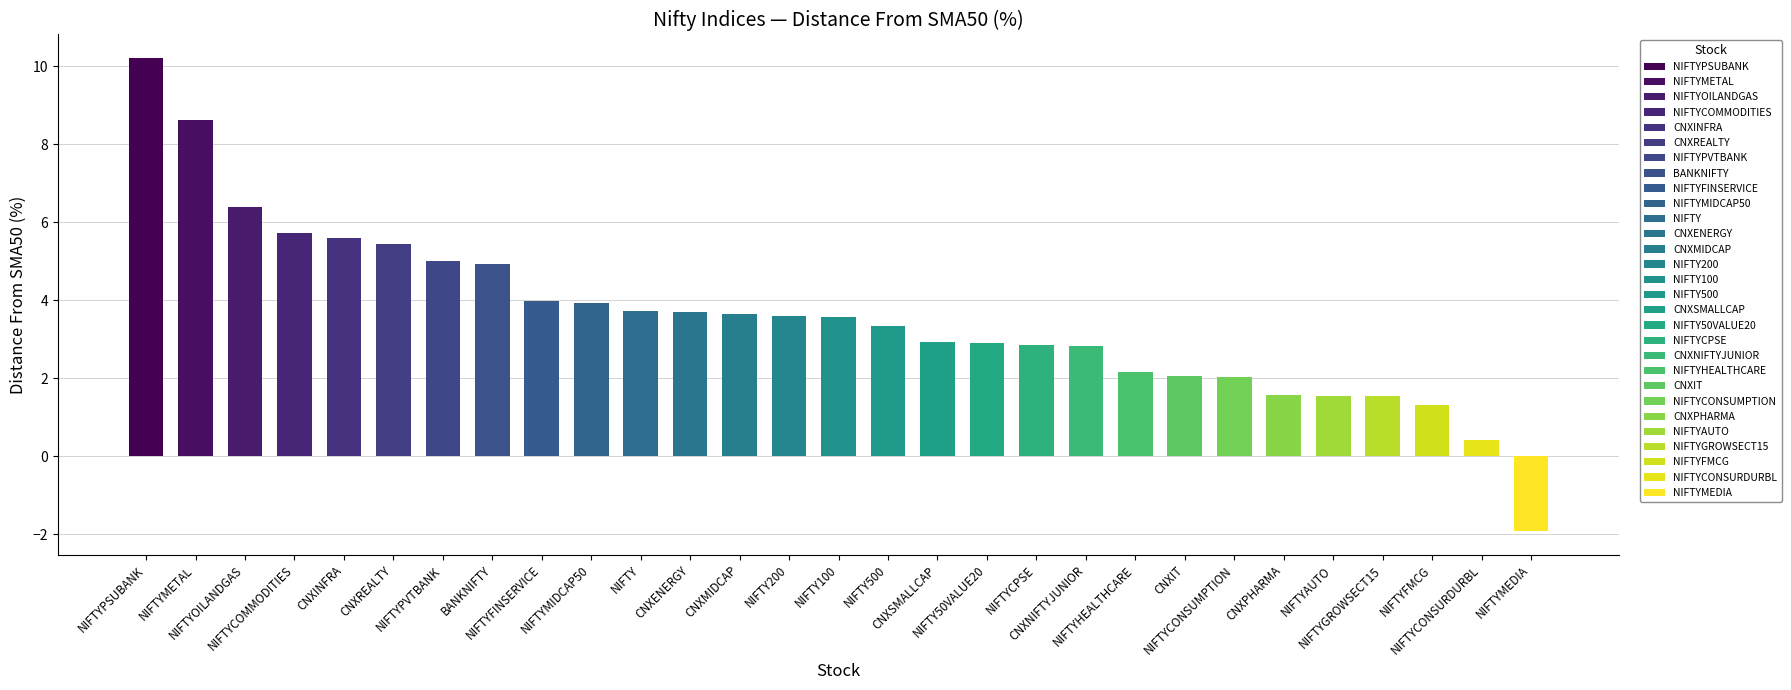

What is the change in value from NIFTYFINSERVICE to NIFTY100?

-0.4